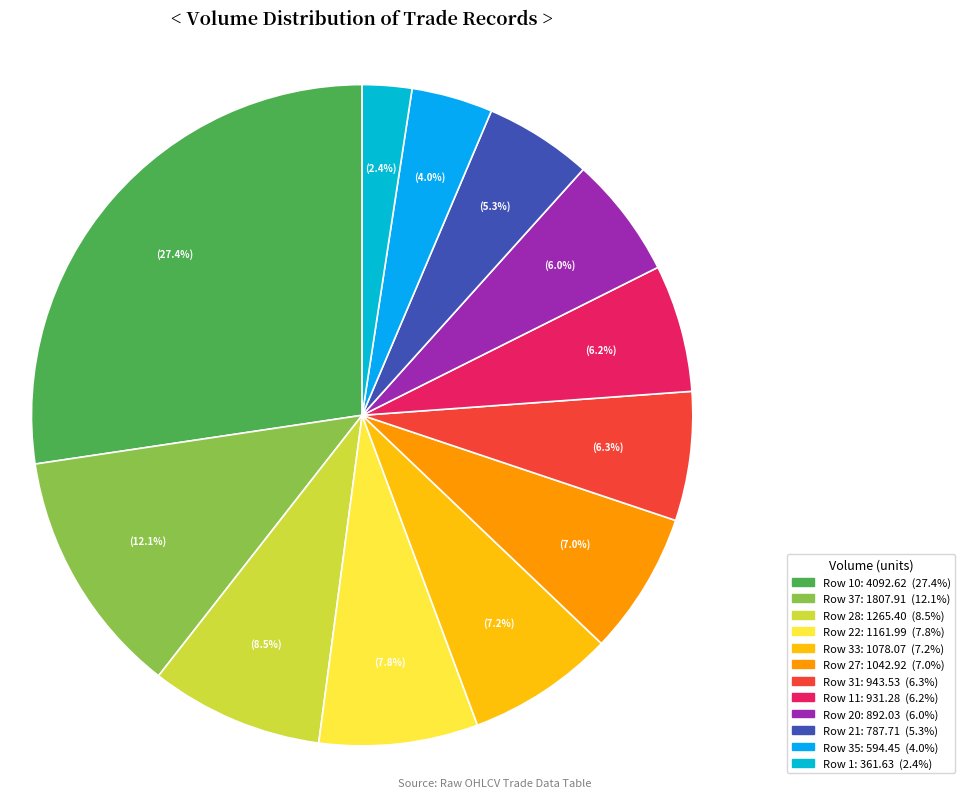

To the nearest percent, what is the average slice percentage?

8%